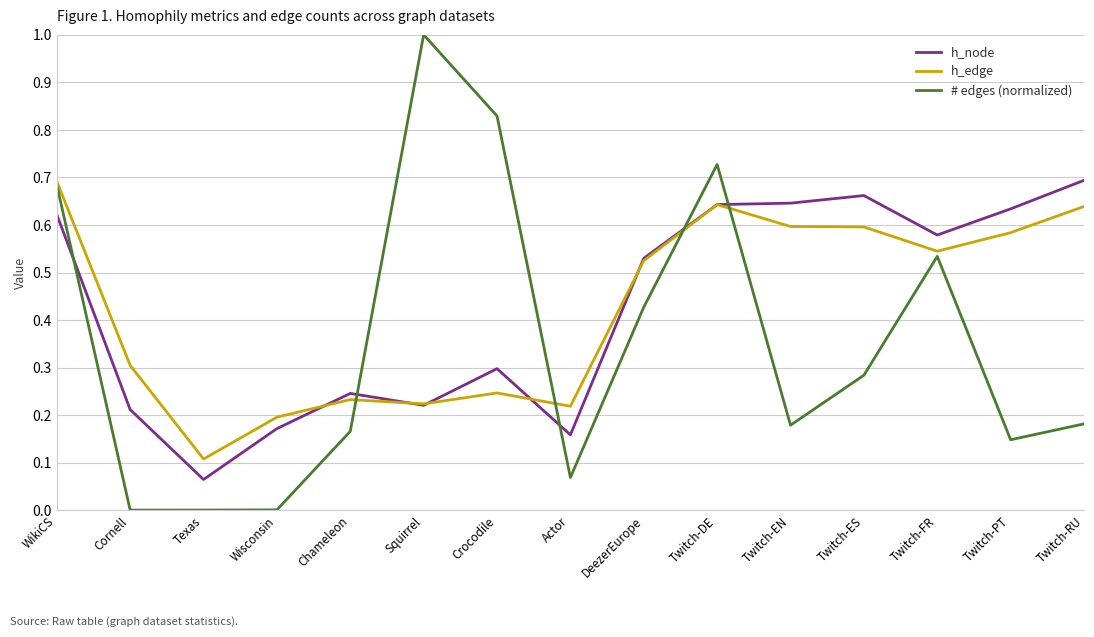

True or false: h_edge and h_node intersect in this chart.

True